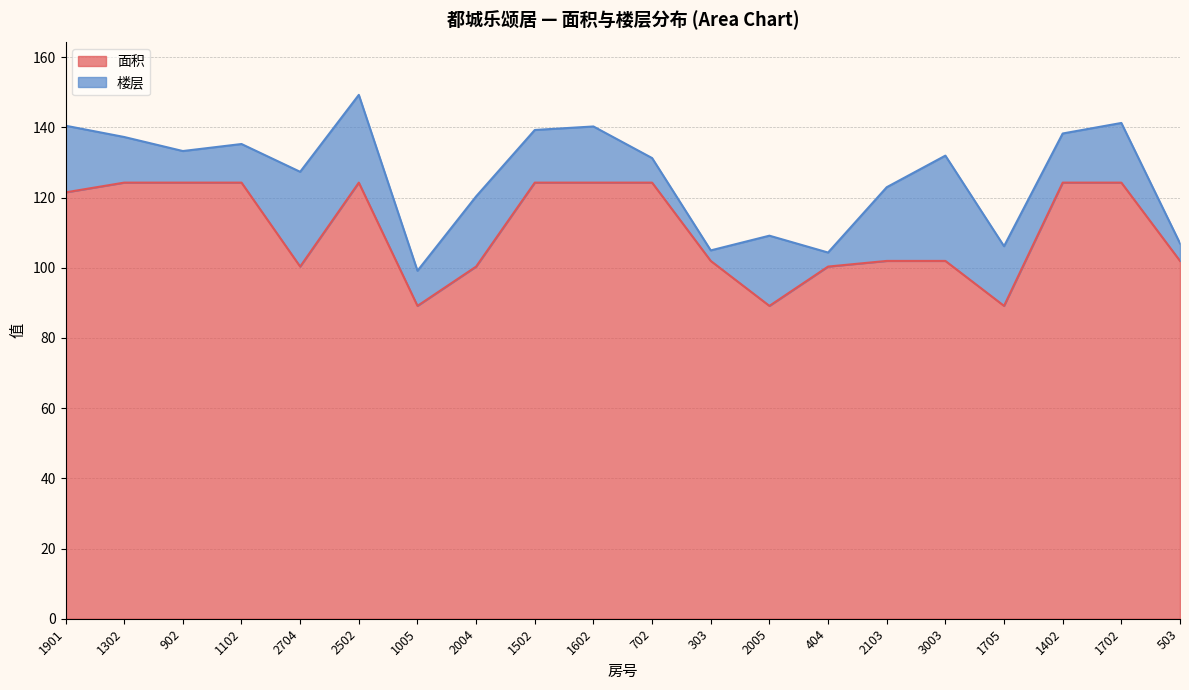

What is the difference between the values at 3003 and 2502?

22.3